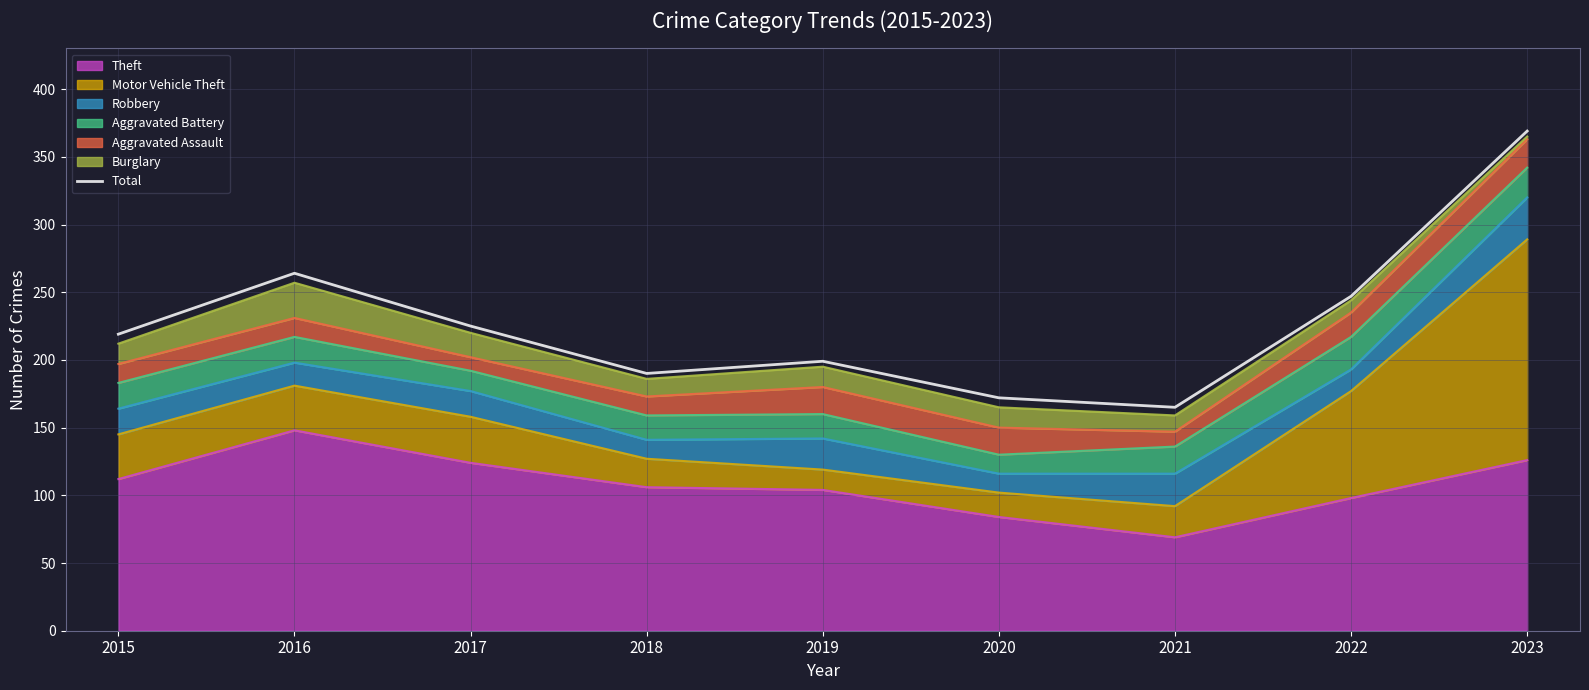

True or false: there are more than 0 points higher than both neighbors.

True